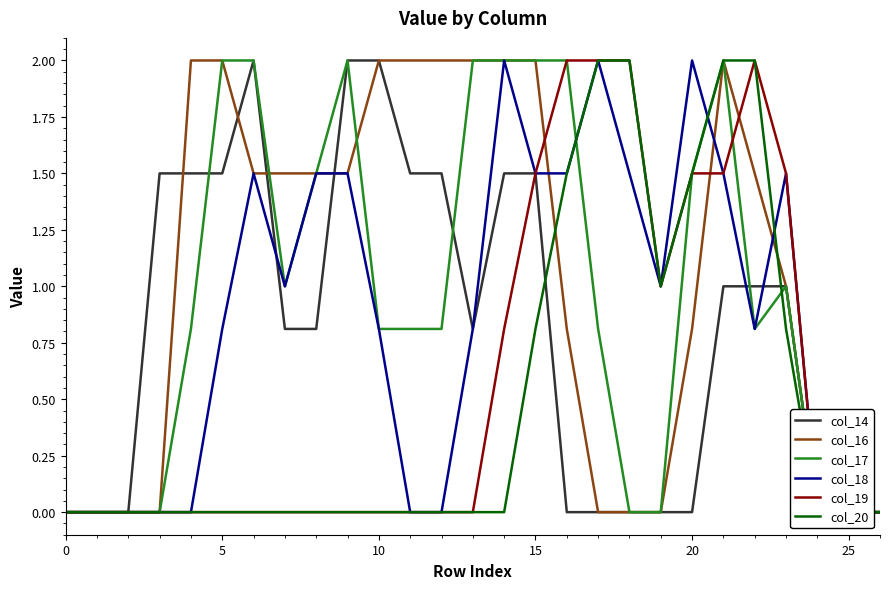

True or false: col_16 has a value of 0.0 at 26.

True